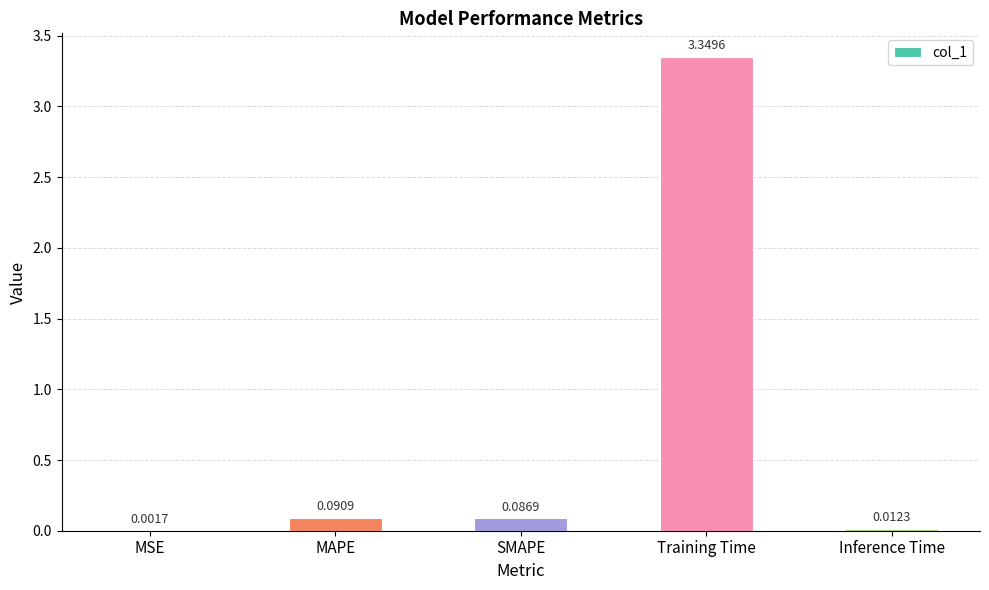

Which label corresponds to the largest value in the chart?

Training Time